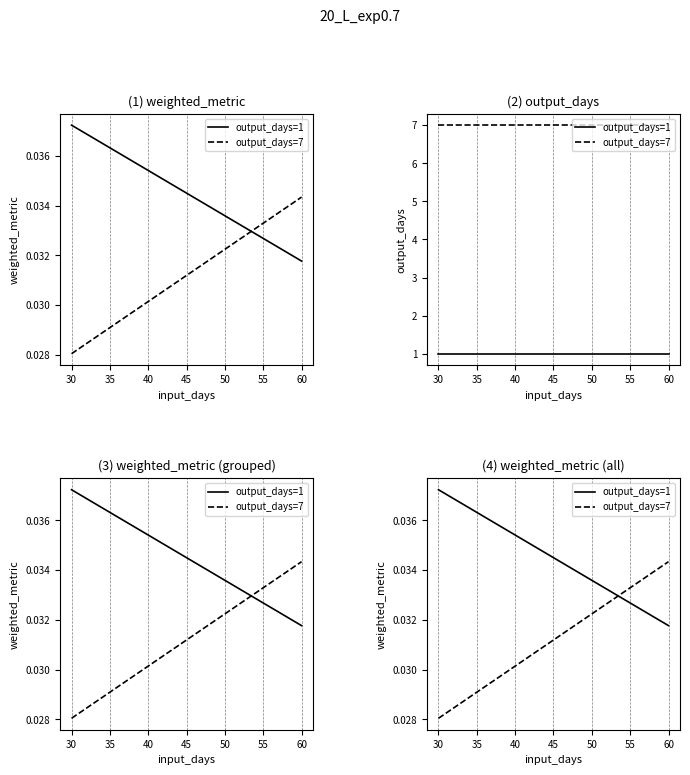

Which series has the largest total across all categories?

output_days=1